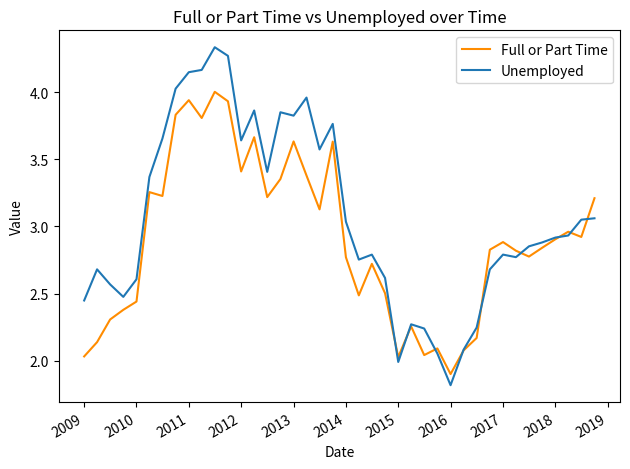

What is the minimum value for Unemployed?

1.8